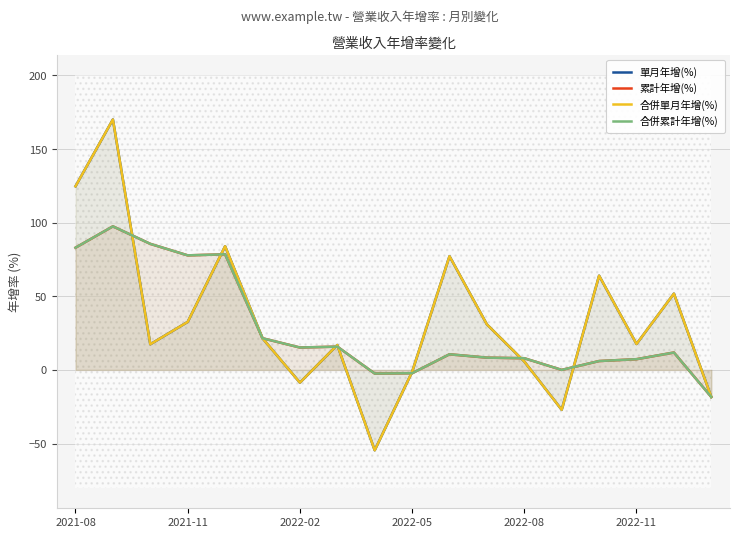

What is the difference between the maximum and minimum values in the 合併單月年增(%) series?

224.7